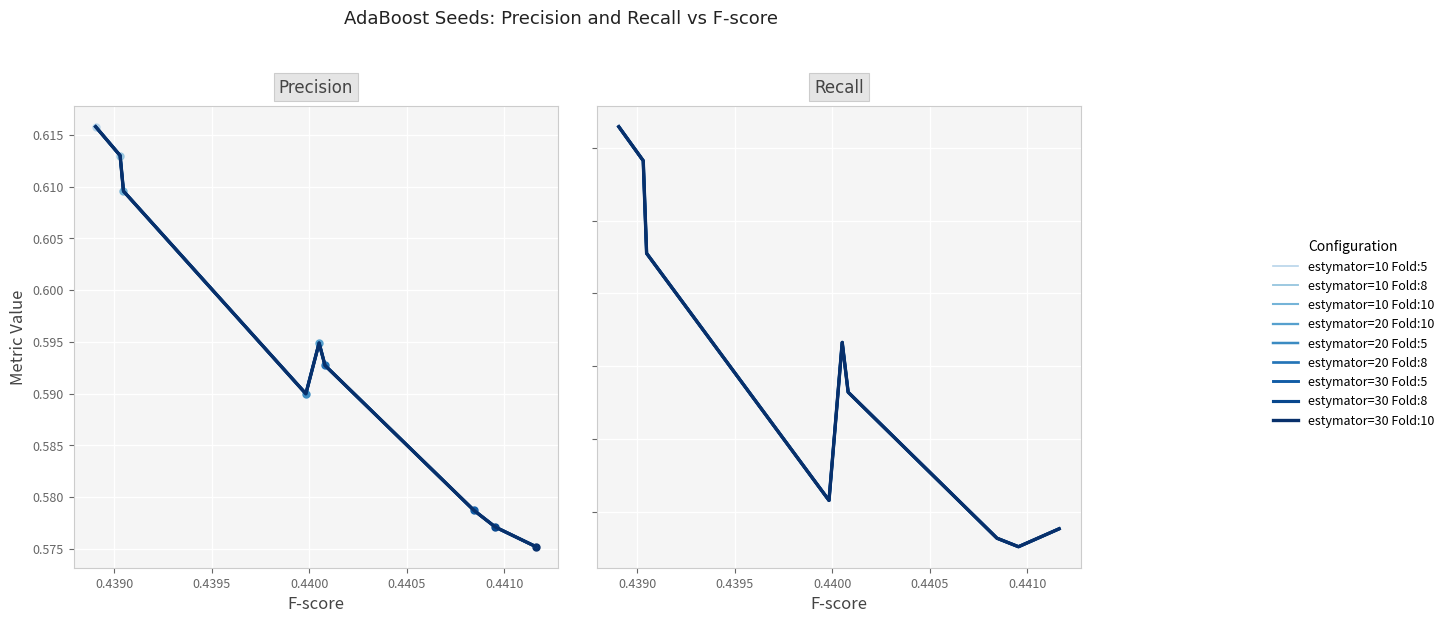

Is the value of precision at 6 greater than the value of fscore at 7?

Yes